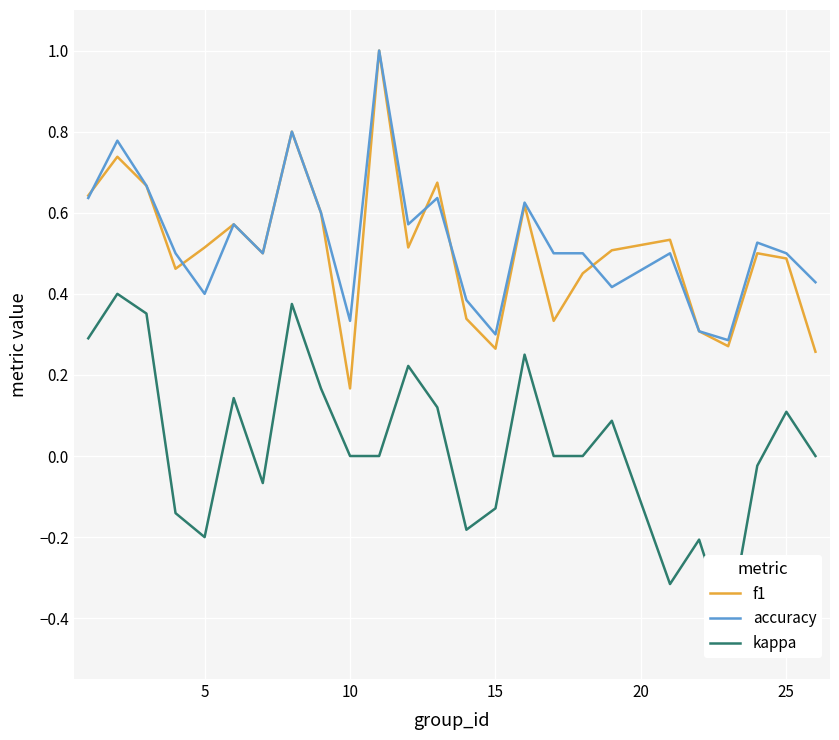

What is the maximum value for accuracy?

1.0